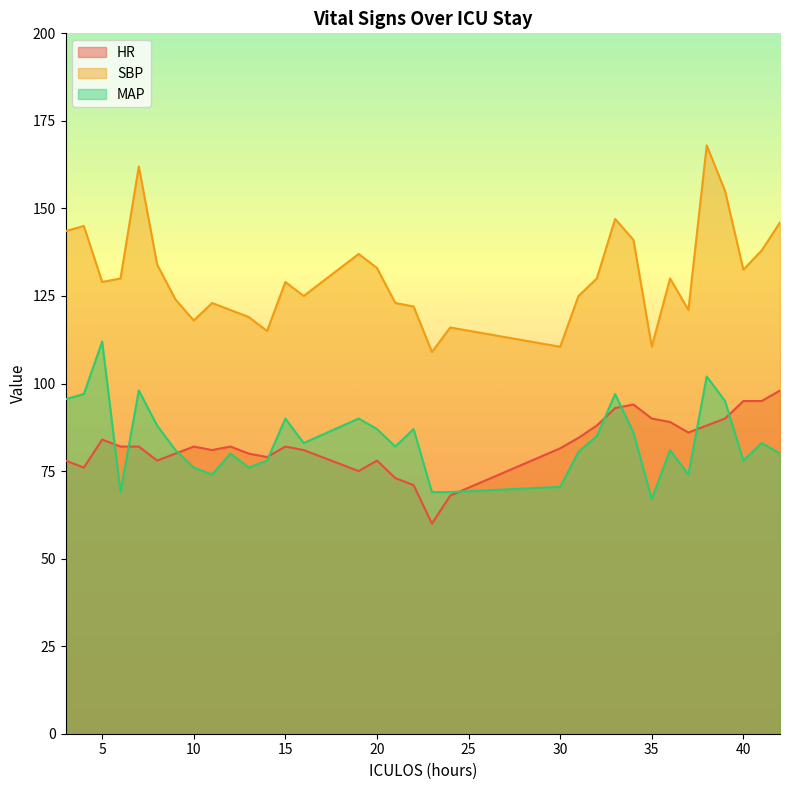

True or false: SBP and MAP intersect in this chart.

False